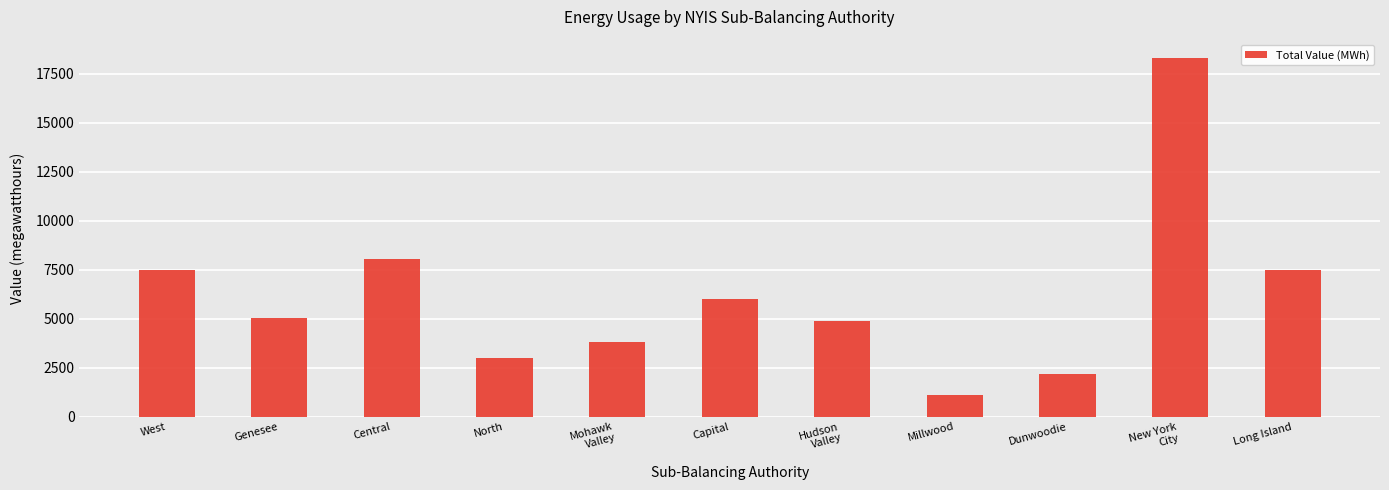

Which label corresponds to the smallest value in the chart?

Millwood